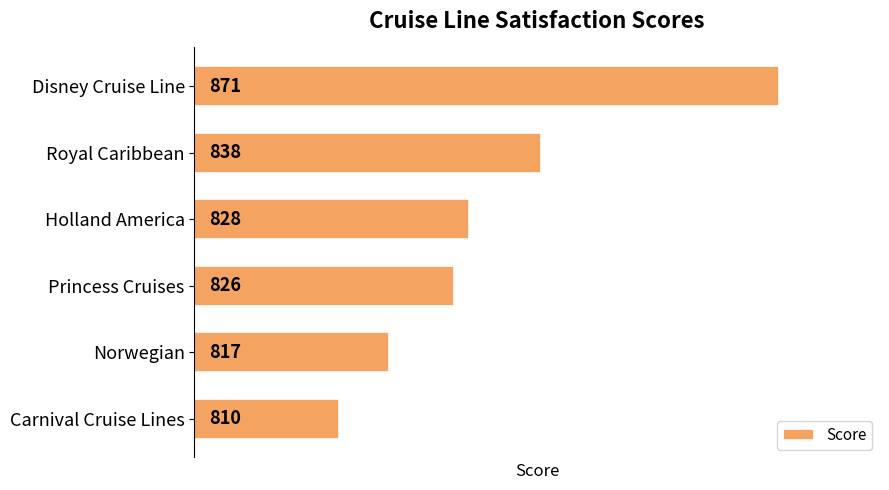

How many values are between 817 and 838?

4